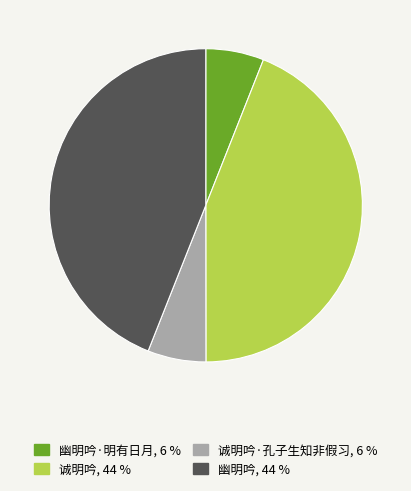

Is there a majority slice in this chart?

No